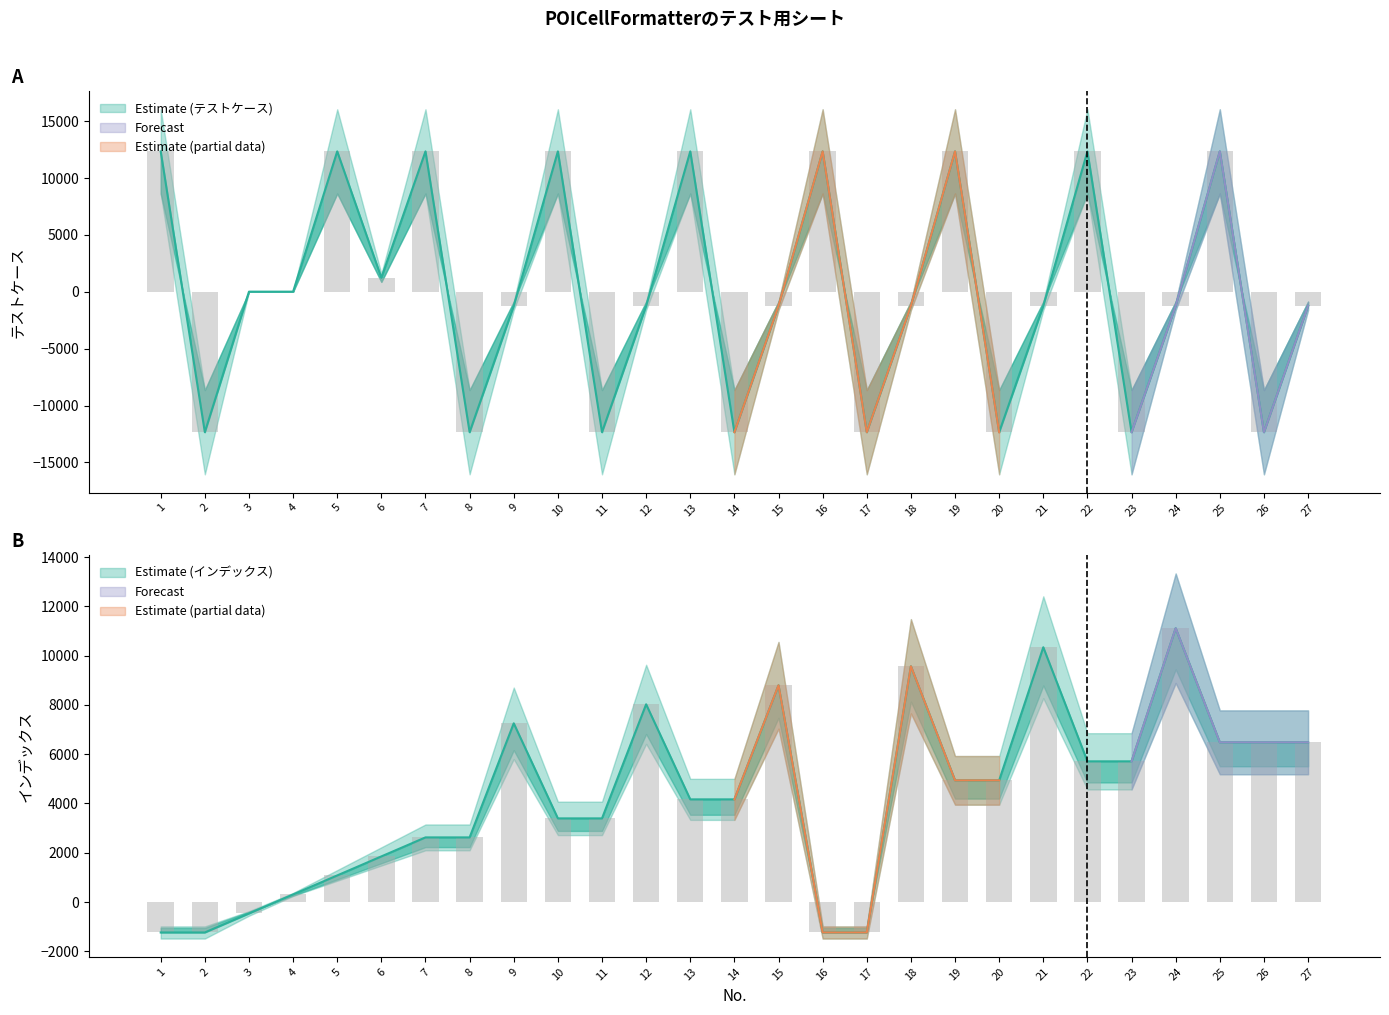

Read the テストケース value at 26.

-12345.0